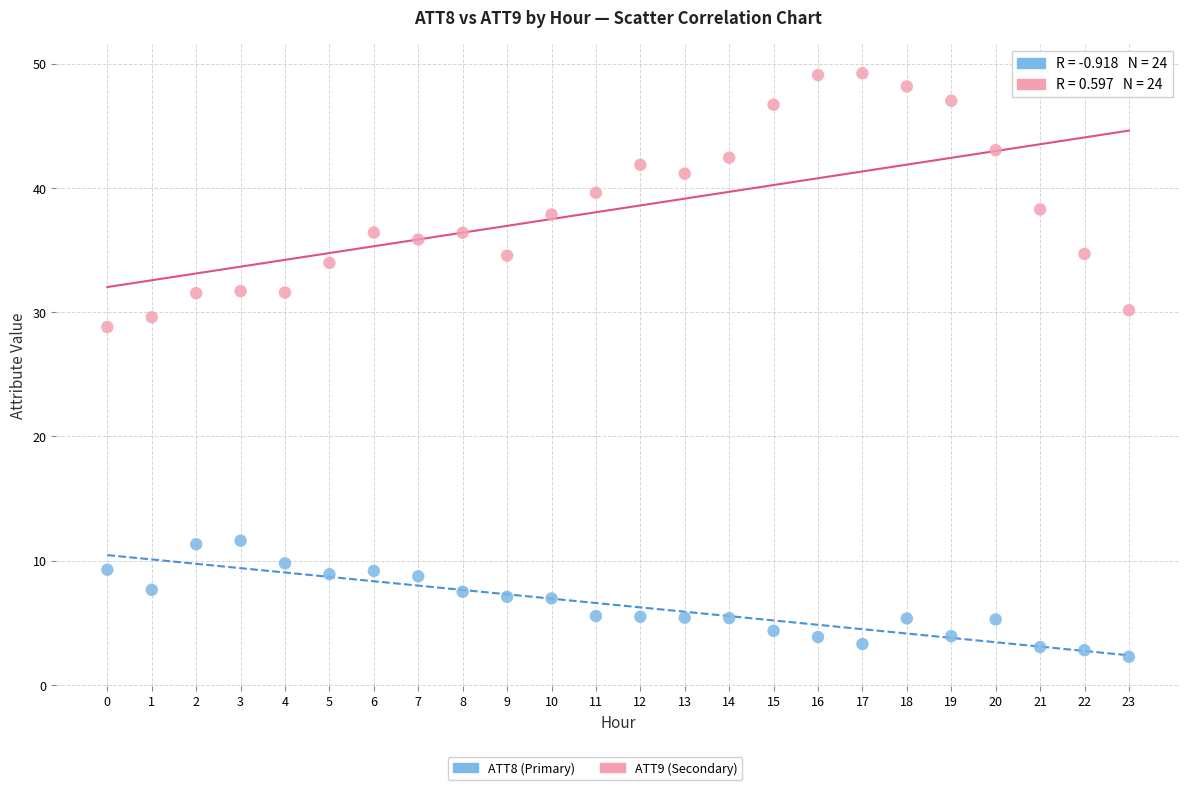

Across all data points, what is the range of Y values (max minus min)?

47.0